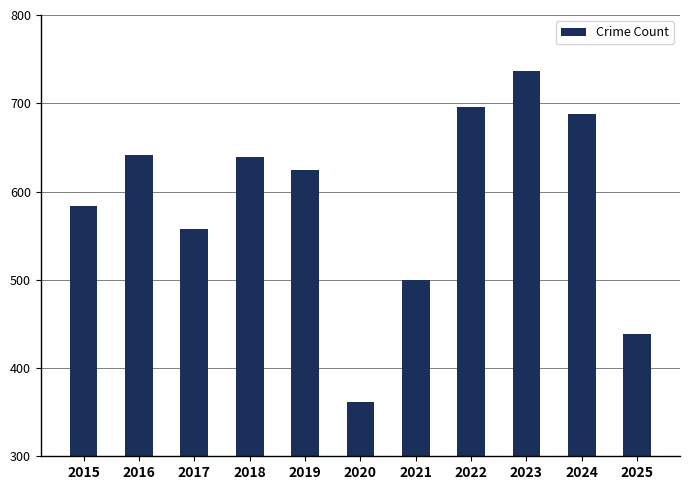

True or false: the data shows 973 at 2015.

False